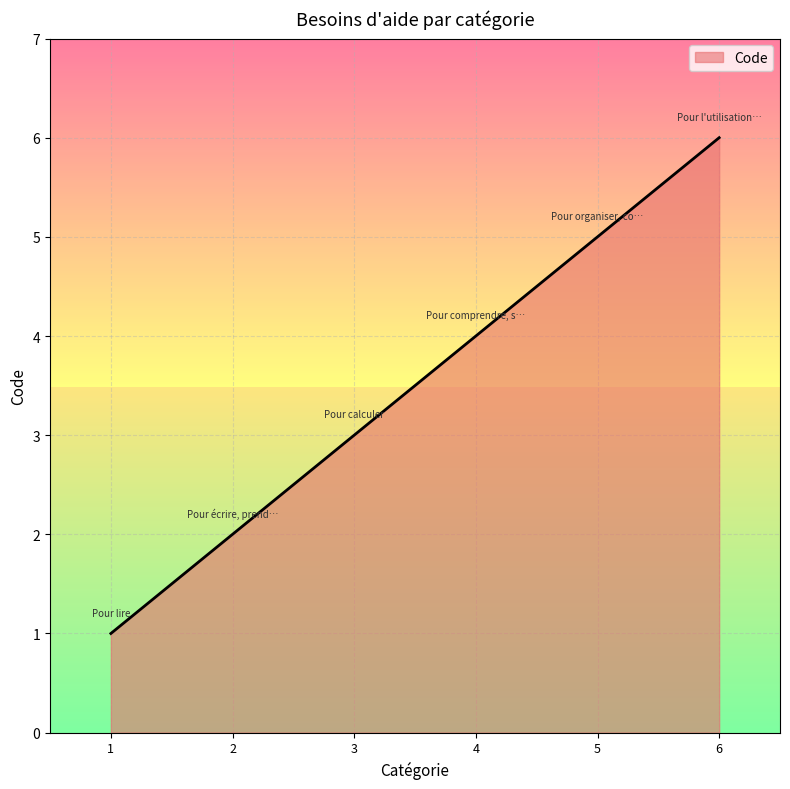

What is the difference between the maximum and minimum values?

5